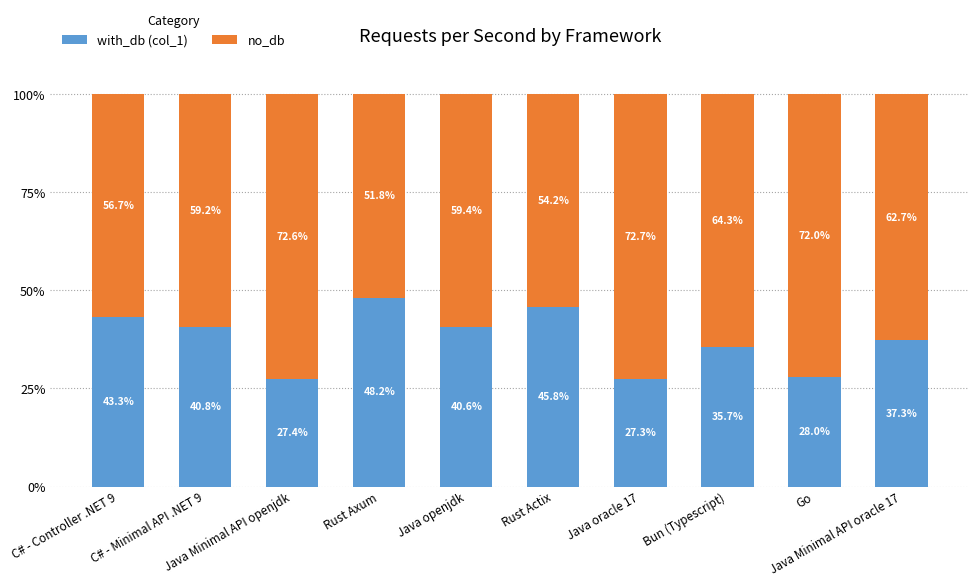

Does the chart contain any negative values?

No